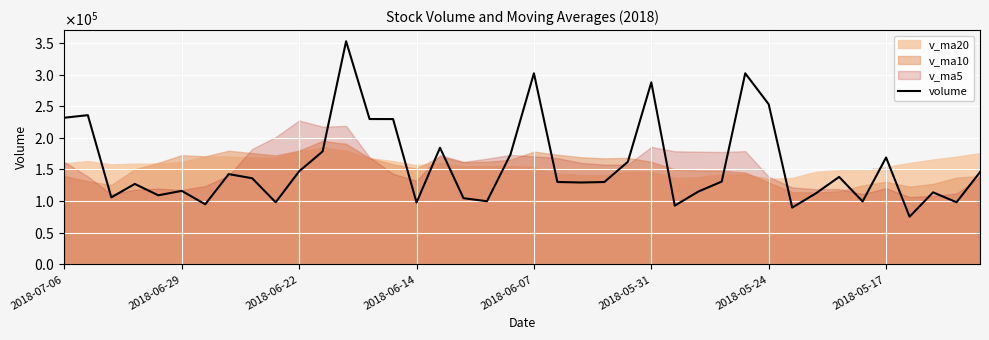

The chart shows a value of 97729.0 at 2018-06-14. True or false?

True